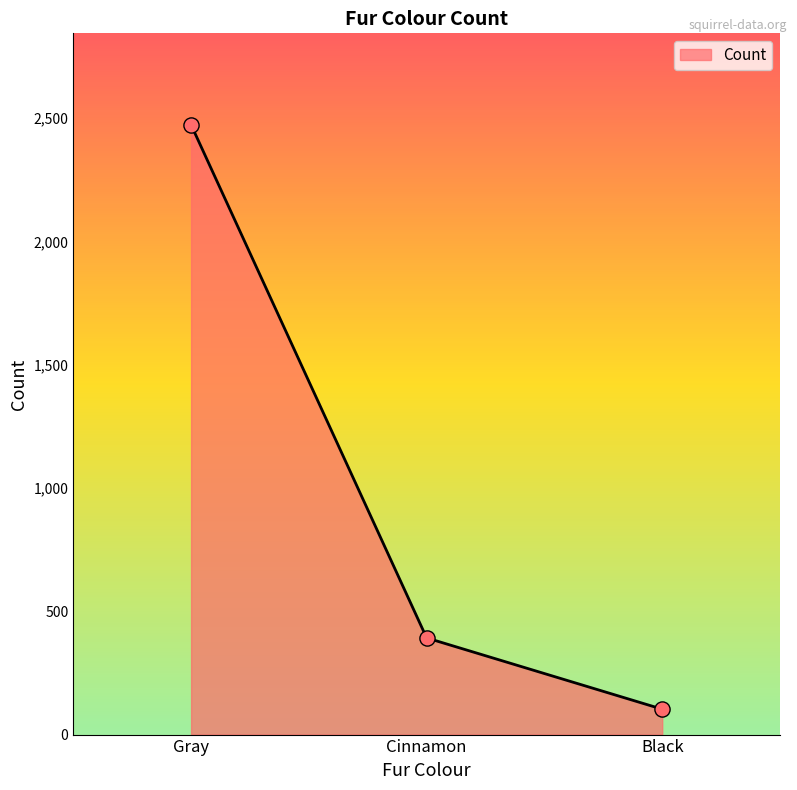

Which has a higher value, Black or Gray?

Gray